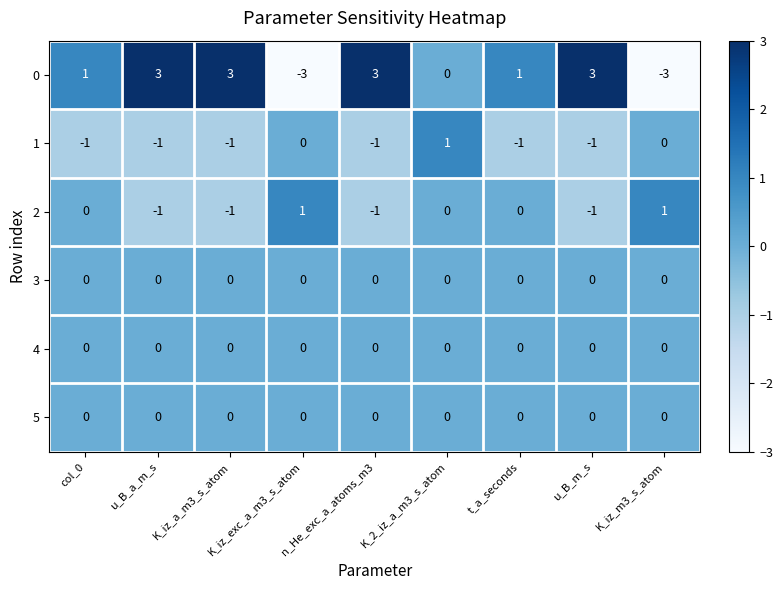

Where is 0 nearest to the value 0?

K_2_iz_a_m3_s_atom